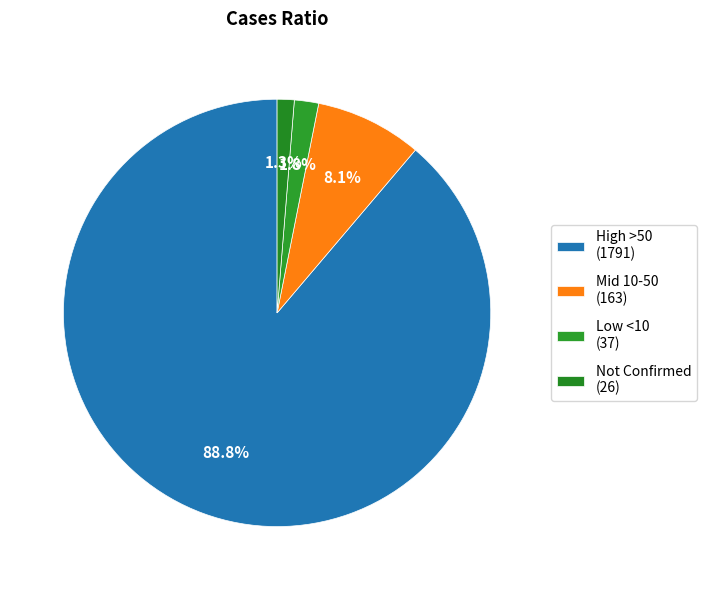

How many slices are in this pie chart?

4